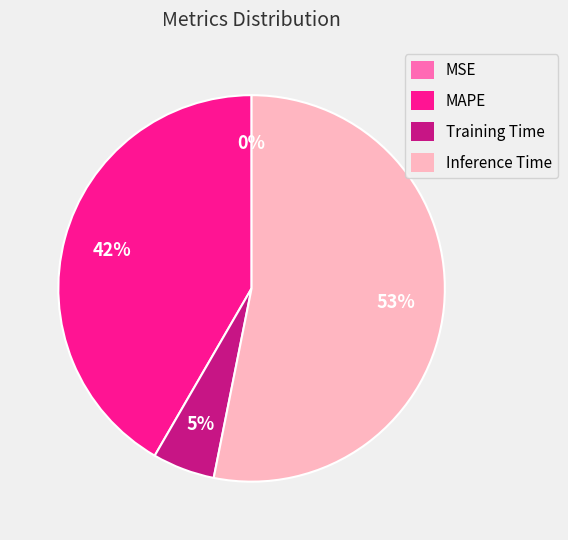

Which has a higher value, MAPE or Inference Time?

Inference Time